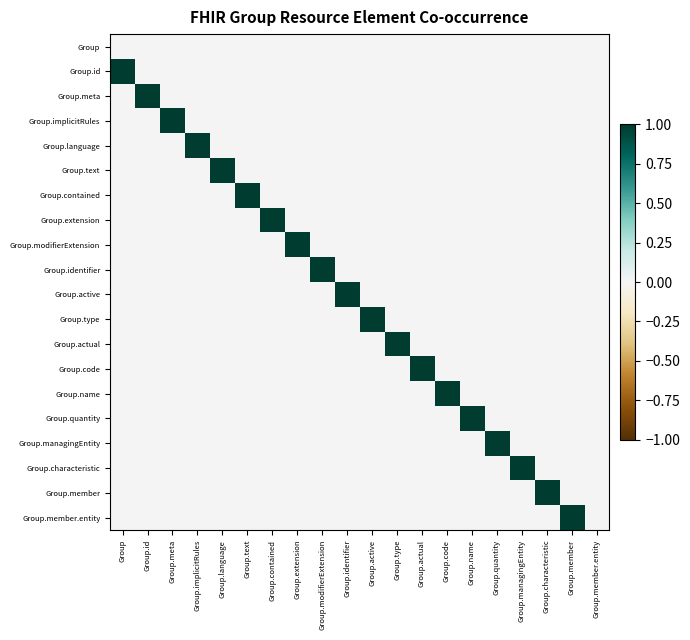

Reading right to left, extract all data points from this chart.

Group: Group.member.entity=0	Group.member=0	Group.characteristic=0	Group.managingEntity=0	Group.quantity=0	Group.name=0	Group.code=0	Group.actual=0	Group.type=0	Group.active=0	Group.identifier=0	Group.modifierExtension=0	Group.extension=0	Group.contained=0	Group.text=0	Group.language=0	Group.implicitRules=0	Group.meta=0	Group.id=0	Group=0
Group.id: Group.member.entity=0	Group.member=0	Group.characteristic=0	Group.managingEntity=0	Group.quantity=0	Group.name=0	Group.code=0	Group.actual=0	Group.type=0	Group.active=0	Group.identifier=0	Group.modifierExtension=0	Group.extension=0	Group.contained=0	Group.text=0	Group.language=0	Group.implicitRules=0	Group.meta=0	Group.id=0	Group=1
Group.meta: Group.member.entity=0	Group.member=0	Group.characteristic=0	Group.managingEntity=0	Group.quantity=0	Group.name=0	Group.code=0	Group.actual=0	Group.type=0	Group.active=0	Group.identifier=0	Group.modifierExtension=0	Group.extension=0	Group.contained=0	Group.text=0	Group.language=0	Group.implicitRules=0	Group.meta=0	Group.id=1	Group=0
Group.implicitRules: Group.member.entity=0	Group.member=0	Group.characteristic=0	Group.managingEntity=0	Group.quantity=0	Group.name=0	Group.code=0	Group.actual=0	Group.type=0	Group.active=0	Group.identifier=0	Group.modifierExtension=0	Group.extension=0	Group.contained=0	Group.text=0	Group.language=0	Group.implicitRules=0	Group.meta=1	Group.id=0	Group=0
Group.language: Group.member.entity=0	Group.member=0	Group.characteristic=0	Group.managingEntity=0	Group.quantity=0	Group.name=0	Group.code=0	Group.actual=0	Group.type=0	Group.active=0	Group.identifier=0	Group.modifierExtension=0	Group.extension=0	Group.contained=0	Group.text=0	Group.language=0	Group.implicitRules=1	Group.meta=0	Group.id=0	Group=0
Group.text: Group.member.entity=0	Group.member=0	Group.characteristic=0	Group.managingEntity=0	Group.quantity=0	Group.name=0	Group.code=0	Group.actual=0	Group.type=0	Group.active=0	Group.identifier=0	Group.modifierExtension=0	Group.extension=0	Group.contained=0	Group.text=0	Group.language=1	Group.implicitRules=0	Group.meta=0	Group.id=0	Group=0
Group.contained: Group.member.entity=0	Group.member=0	Group.characteristic=0	Group.managingEntity=0	Group.quantity=0	Group.name=0	Group.code=0	Group.actual=0	Group.type=0	Group.active=0	Group.identifier=0	Group.modifierExtension=0	Group.extension=0	Group.contained=0	Group.text=1	Group.language=0	Group.implicitRules=0	Group.meta=0	Group.id=0	Group=0
Group.extension: Group.member.entity=0	Group.member=0	Group.characteristic=0	Group.managingEntity=0	Group.quantity=0	Group.name=0	Group.code=0	Group.actual=0	Group.type=0	Group.active=0	Group.identifier=0	Group.modifierExtension=0	Group.extension=0	Group.contained=1	Group.text=0	Group.language=0	Group.implicitRules=0	Group.meta=0	Group.id=0	Group=0
Group.modifierExtension: Group.member.entity=0	Group.member=0	Group.characteristic=0	Group.managingEntity=0	Group.quantity=0	Group.name=0	Group.code=0	Group.actual=0	Group.type=0	Group.active=0	Group.identifier=0	Group.modifierExtension=0	Group.extension=1	Group.contained=0	Group.text=0	Group.language=0	Group.implicitRules=0	Group.meta=0	Group.id=0	Group=0
Group.identifier: Group.member.entity=0	Group.member=0	Group.characteristic=0	Group.managingEntity=0	Group.quantity=0	Group.name=0	Group.code=0	Group.actual=0	Group.type=0	Group.active=0	Group.identifier=0	Group.modifierExtension=1	Group.extension=0	Group.contained=0	Group.text=0	Group.language=0	Group.implicitRules=0	Group.meta=0	Group.id=0	Group=0
Group.active: Group.member.entity=0	Group.member=0	Group.characteristic=0	Group.managingEntity=0	Group.quantity=0	Group.name=0	Group.code=0	Group.actual=0	Group.type=0	Group.active=0	Group.identifier=1	Group.modifierExtension=0	Group.extension=0	Group.contained=0	Group.text=0	Group.language=0	Group.implicitRules=0	Group.meta=0	Group.id=0	Group=0
Group.type: Group.member.entity=0	Group.member=0	Group.characteristic=0	Group.managingEntity=0	Group.quantity=0	Group.name=0	Group.code=0	Group.actual=0	Group.type=0	Group.active=1	Group.identifier=0	Group.modifierExtension=0	Group.extension=0	Group.contained=0	Group.text=0	Group.language=0	Group.implicitRules=0	Group.meta=0	Group.id=0	Group=0
Group.actual: Group.member.entity=0	Group.member=0	Group.characteristic=0	Group.managingEntity=0	Group.quantity=0	Group.name=0	Group.code=0	Group.actual=0	Group.type=1	Group.active=0	Group.identifier=0	Group.modifierExtension=0	Group.extension=0	Group.contained=0	Group.text=0	Group.language=0	Group.implicitRules=0	Group.meta=0	Group.id=0	Group=0
Group.code: Group.member.entity=0	Group.member=0	Group.characteristic=0	Group.managingEntity=0	Group.quantity=0	Group.name=0	Group.code=0	Group.actual=1	Group.type=0	Group.active=0	Group.identifier=0	Group.modifierExtension=0	Group.extension=0	Group.contained=0	Group.text=0	Group.language=0	Group.implicitRules=0	Group.meta=0	Group.id=0	Group=0
Group.name: Group.member.entity=0	Group.member=0	Group.characteristic=0	Group.managingEntity=0	Group.quantity=0	Group.name=0	Group.code=1	Group.actual=0	Group.type=0	Group.active=0	Group.identifier=0	Group.modifierExtension=0	Group.extension=0	Group.contained=0	Group.text=0	Group.language=0	Group.implicitRules=0	Group.meta=0	Group.id=0	Group=0
Group.quantity: Group.member.entity=0	Group.member=0	Group.characteristic=0	Group.managingEntity=0	Group.quantity=0	Group.name=1	Group.code=0	Group.actual=0	Group.type=0	Group.active=0	Group.identifier=0	Group.modifierExtension=0	Group.extension=0	Group.contained=0	Group.text=0	Group.language=0	Group.implicitRules=0	Group.meta=0	Group.id=0	Group=0
Group.managingEntity: Group.member.entity=0	Group.member=0	Group.characteristic=0	Group.managingEntity=0	Group.quantity=1	Group.name=0	Group.code=0	Group.actual=0	Group.type=0	Group.active=0	Group.identifier=0	Group.modifierExtension=0	Group.extension=0	Group.contained=0	Group.text=0	Group.language=0	Group.implicitRules=0	Group.meta=0	Group.id=0	Group=0
Group.characteristic: Group.member.entity=0	Group.member=0	Group.characteristic=0	Group.managingEntity=1	Group.quantity=0	Group.name=0	Group.code=0	Group.actual=0	Group.type=0	Group.active=0	Group.identifier=0	Group.modifierExtension=0	Group.extension=0	Group.contained=0	Group.text=0	Group.language=0	Group.implicitRules=0	Group.meta=0	Group.id=0	Group=0
Group.member: Group.member.entity=0	Group.member=0	Group.characteristic=1	Group.managingEntity=0	Group.quantity=0	Group.name=0	Group.code=0	Group.actual=0	Group.type=0	Group.active=0	Group.identifier=0	Group.modifierExtension=0	Group.extension=0	Group.contained=0	Group.text=0	Group.language=0	Group.implicitRules=0	Group.meta=0	Group.id=0	Group=0
Group.member.entity: Group.member.entity=0	Group.member=1	Group.characteristic=0	Group.managingEntity=0	Group.quantity=0	Group.name=0	Group.code=0	Group.actual=0	Group.type=0	Group.active=0	Group.identifier=0	Group.modifierExtension=0	Group.extension=0	Group.contained=0	Group.text=0	Group.language=0	Group.implicitRules=0	Group.meta=0	Group.id=0	Group=0